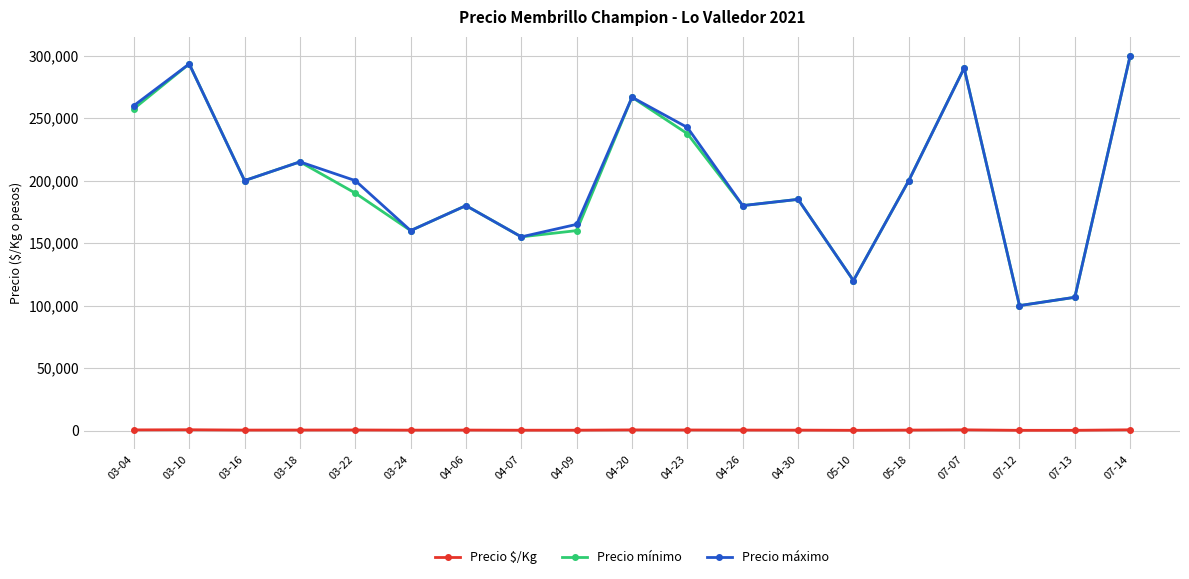

Where is the first local maximum for Precio mínimo?

03-10